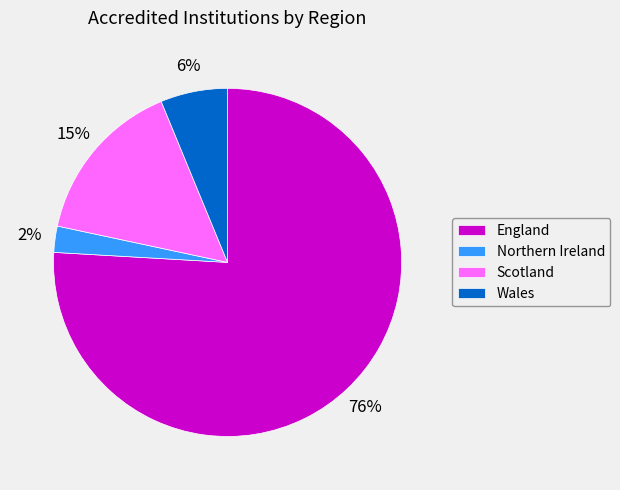

The England slice represents 82% of the pie. True or false?

False